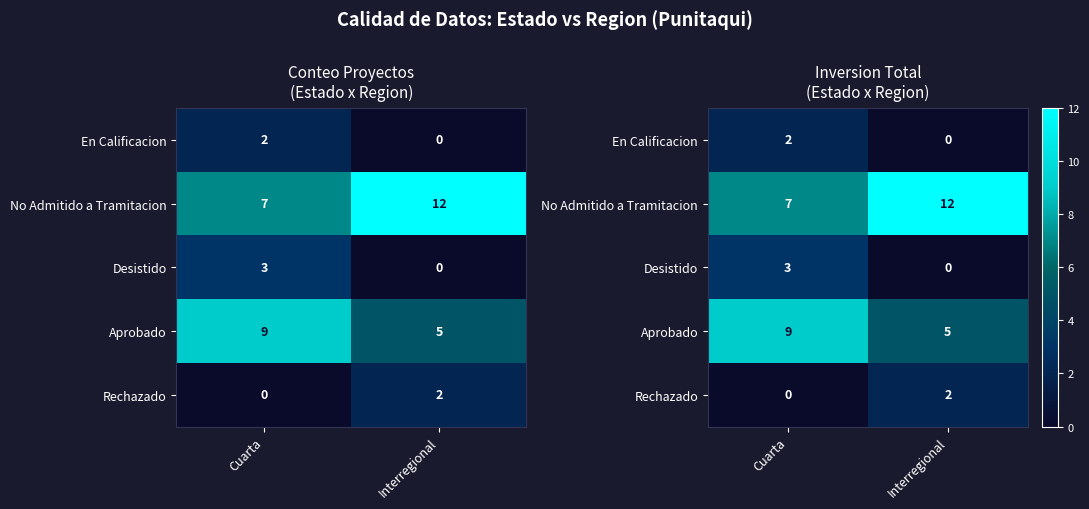

Which label corresponds to the smallest value in the chart?

Interregional